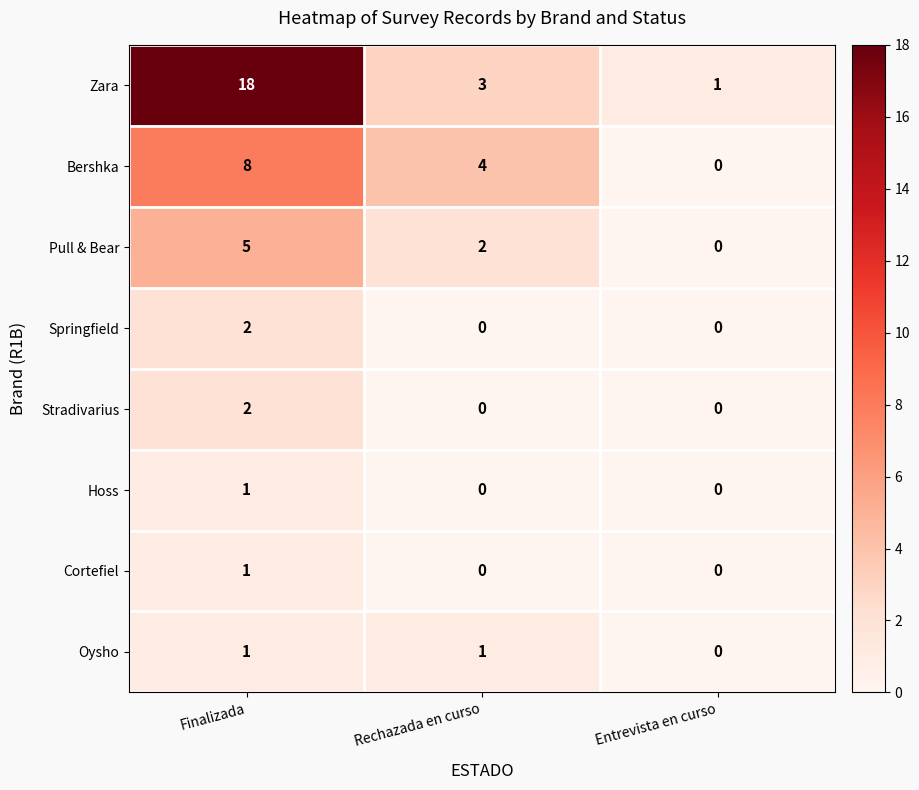

At which category is the sum across all series the highest?

Finalizada